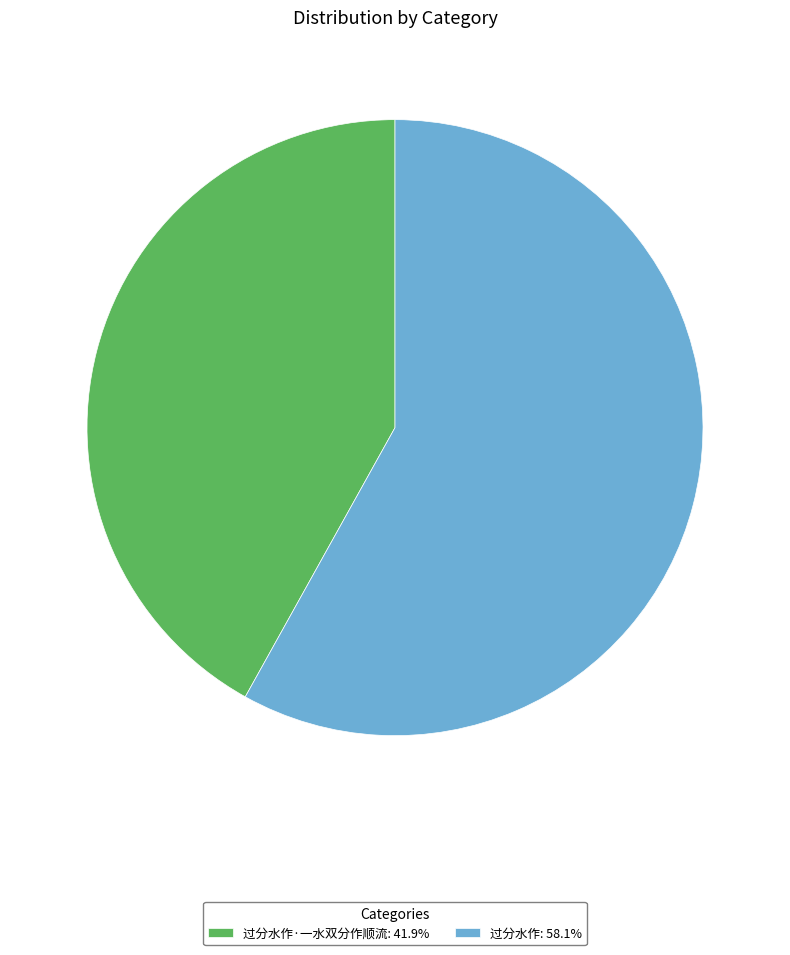

How many slices are in this pie chart?

2